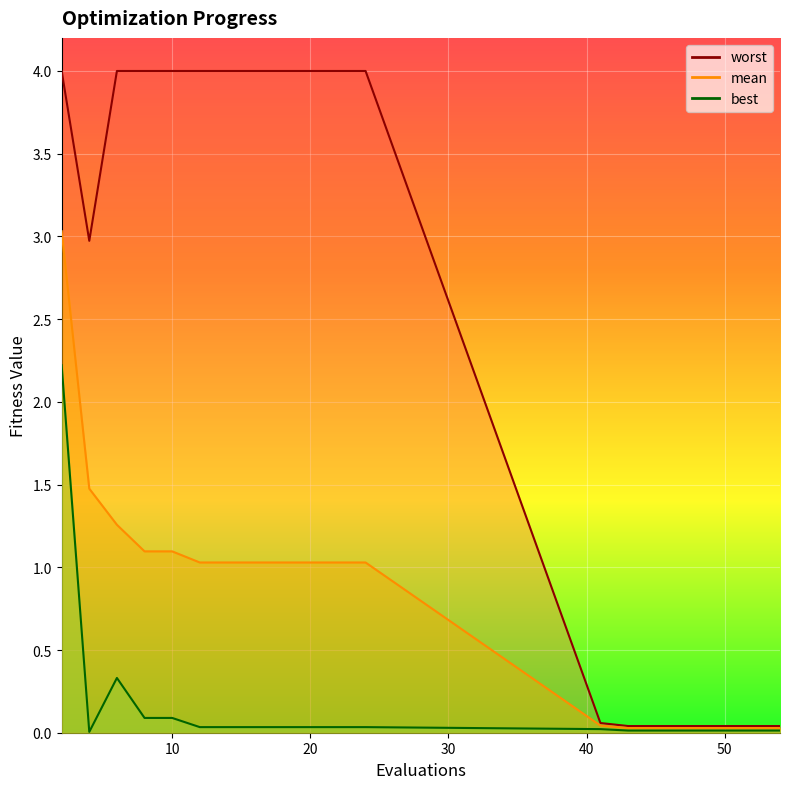

Does the chart display data point markers on the line(s)?

No